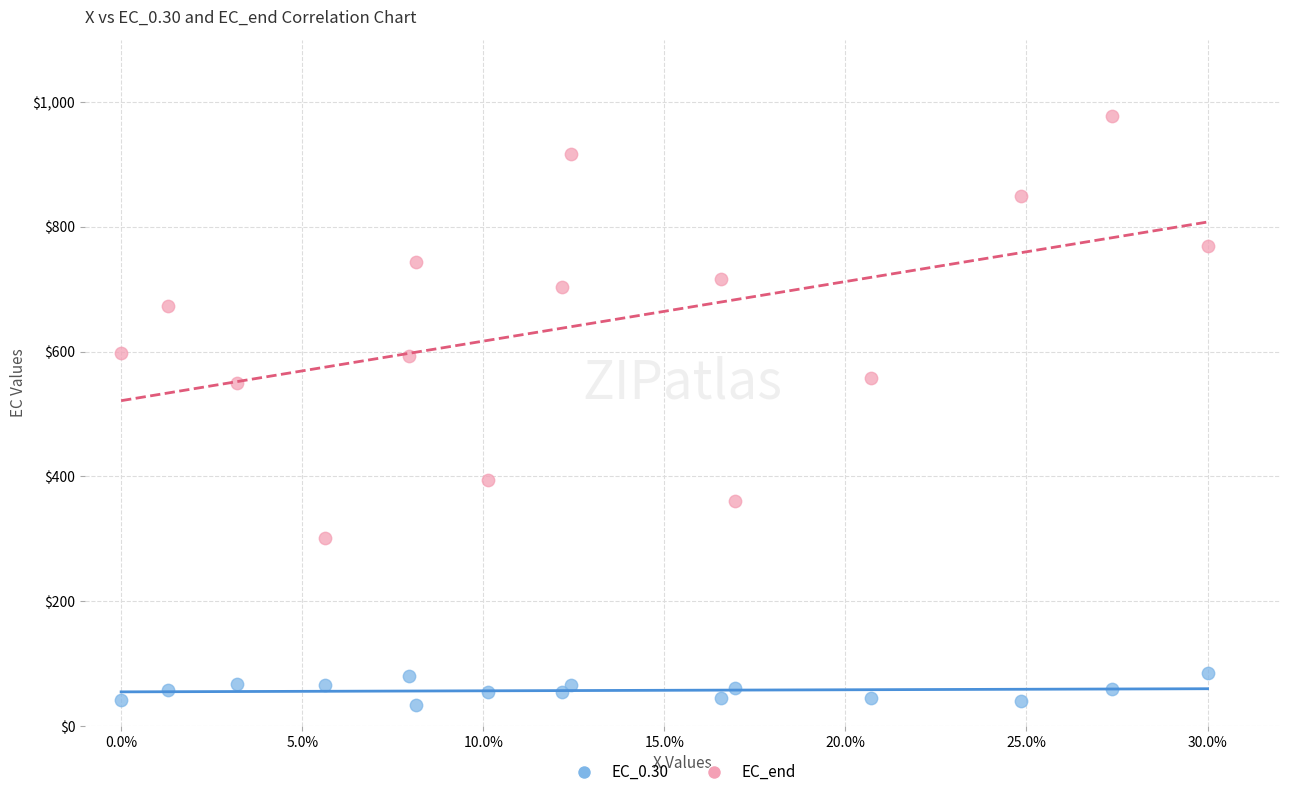

Which series reaches the maximum Y coordinate?

EC_end